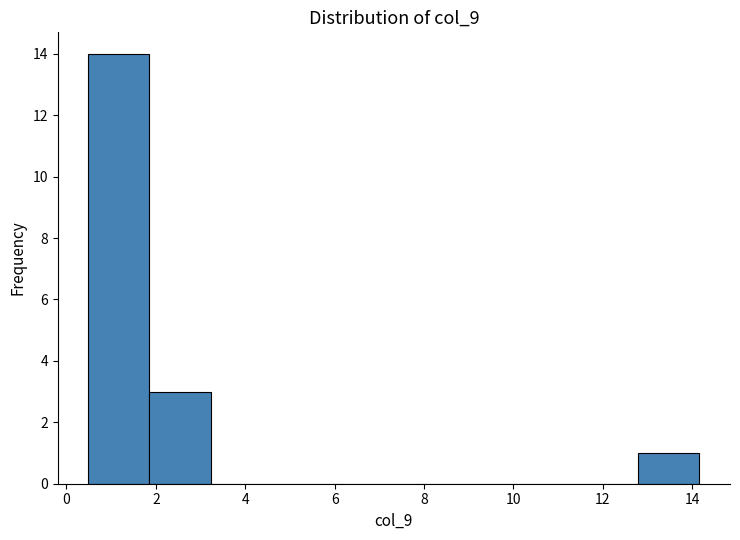

Reading left to right, transcribe this chart: for each bar, give the range it covers on the x-axis and its height. Neither the bar edges nor the heights are printed on the chart, so give them approximately, as read against the axes.

0.4 to 1.8: 14
1.8 to 3.2: 3
3.2 to 4.6: 0
4.6 to 6.0: 0
6.0 to 7.4: 0
7.4 to 8.6: 0
8.6 to 10.0: 0
10.0 to 11.4: 0
11.4 to 12.8: 0
12.8 to 14.2: 1